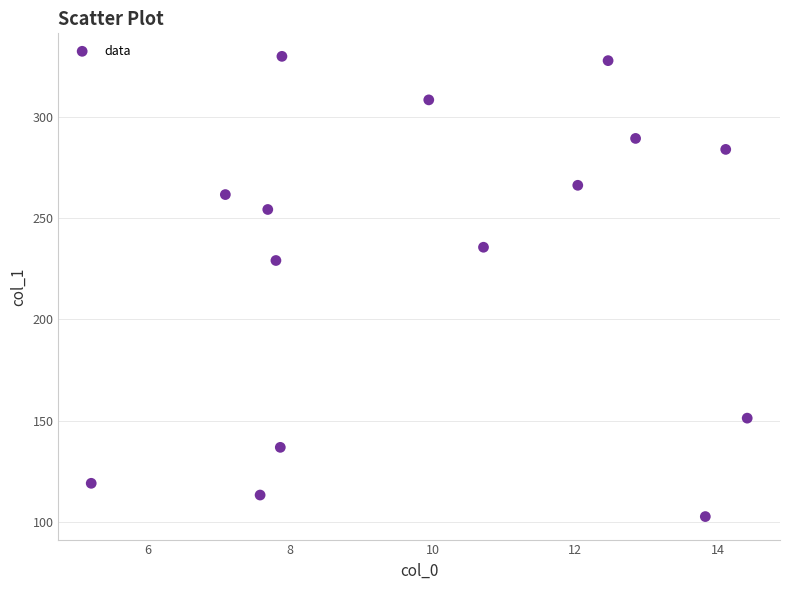

What Y value in the scatter plot is closest to 216?

229.1